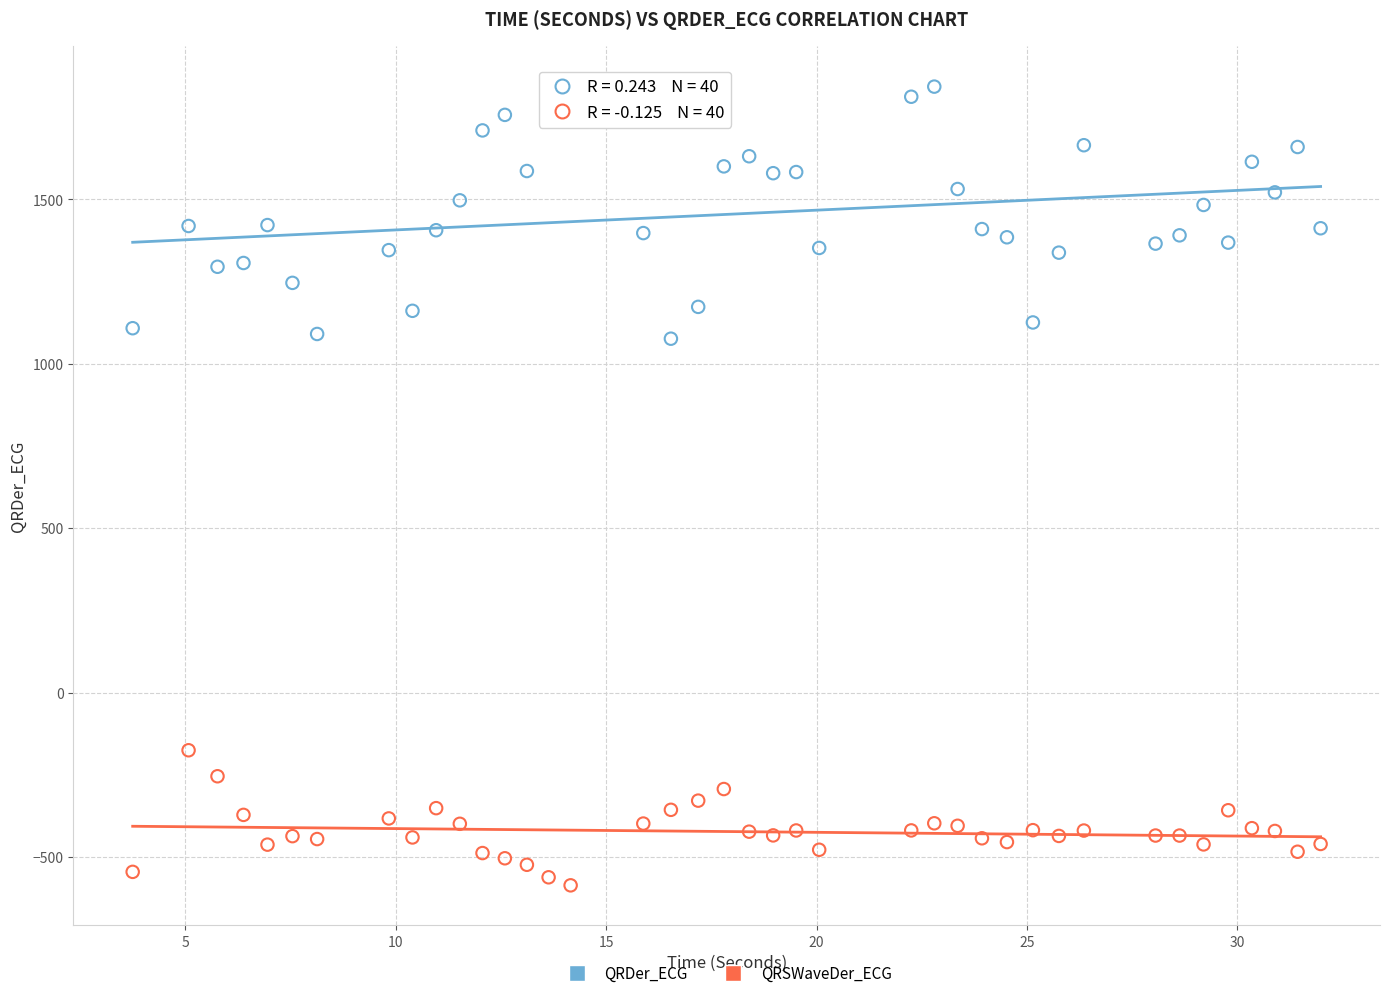

What are all the series names shown in the legend?

QRDer_ECG, QRSWaveDer_ECG